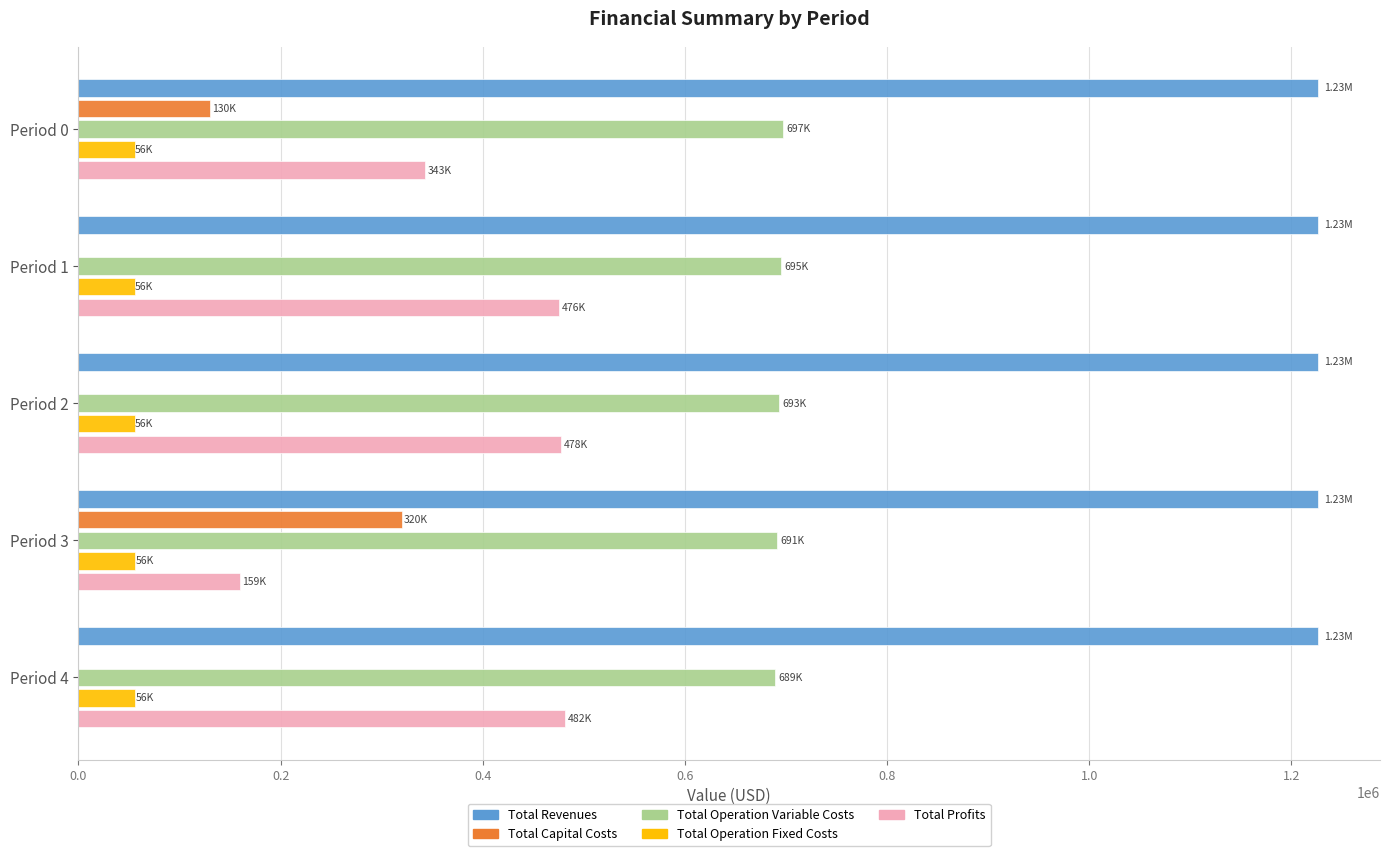

What is the sum of all Total Operation Variable Costs values?

3463980.8